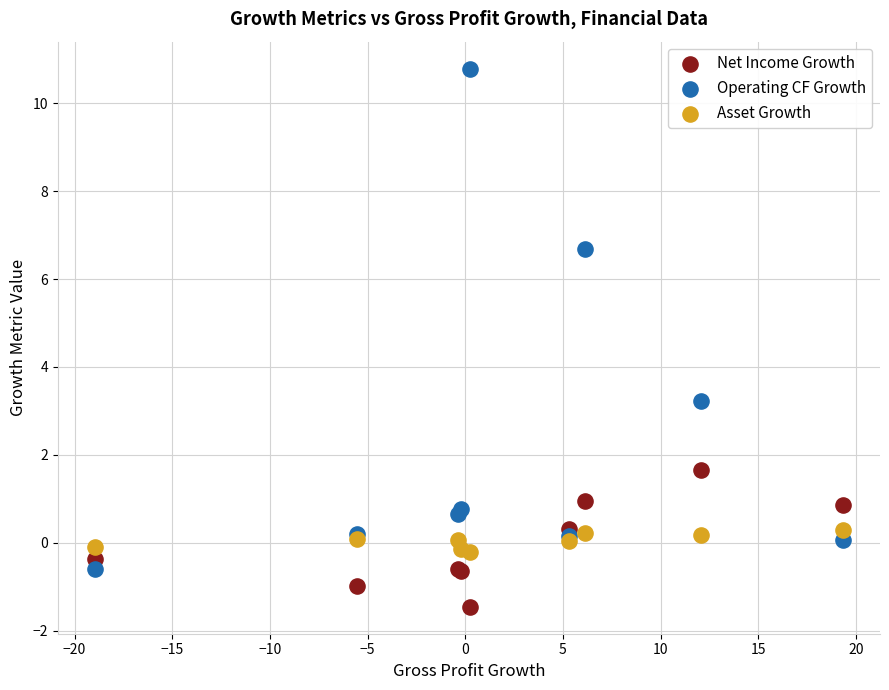

Which series contains the highest Y value?

Operating CF Growth